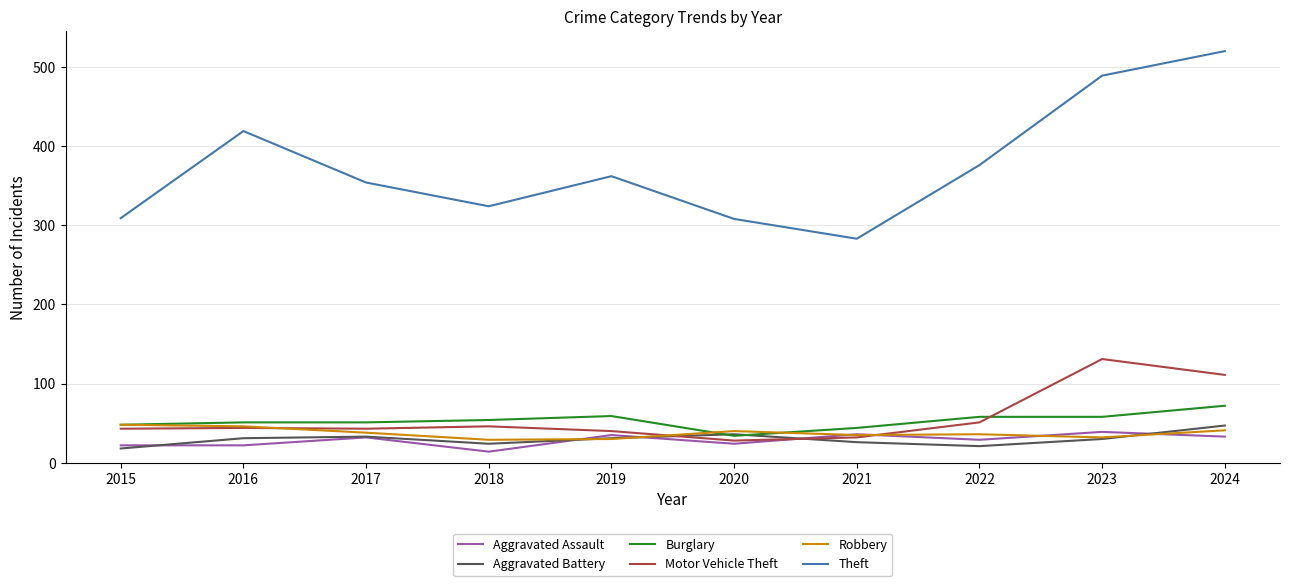

What value does the Burglary series have at 2024?

72